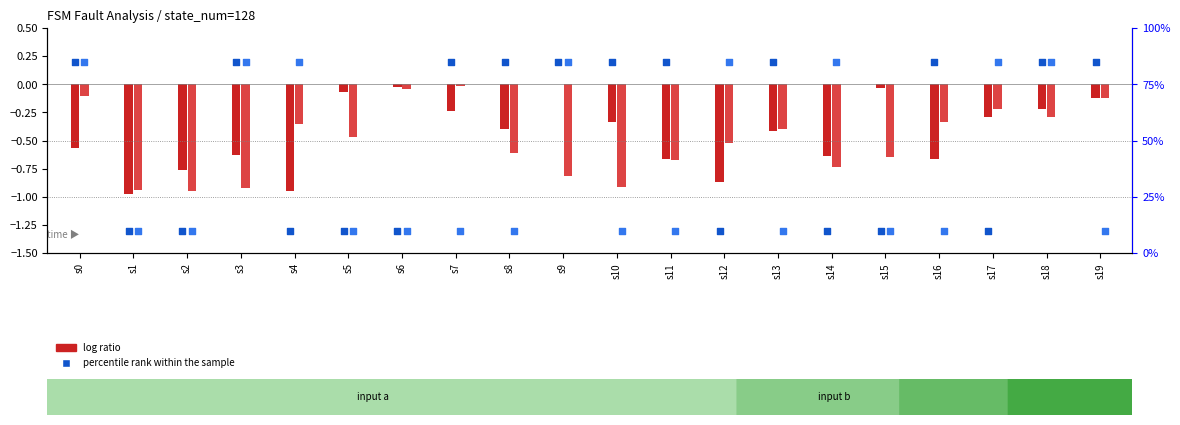

Which series contains the lowest Y value?

percentile rank (a)